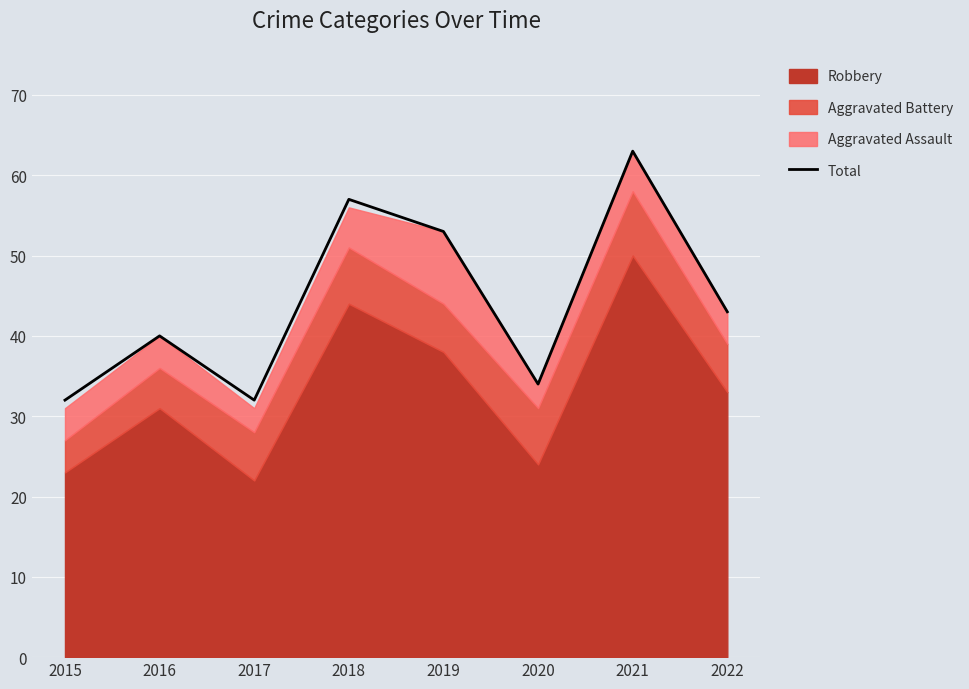

Reading left to right, extract all data points from this chart.

32	40	32	57	53	34	63	43